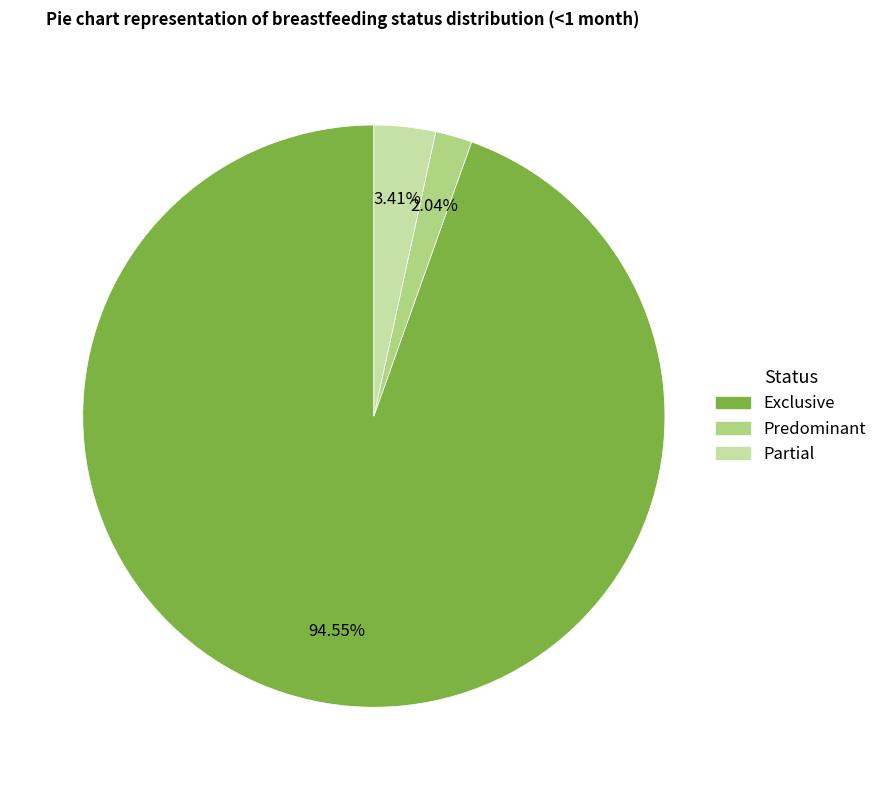

How many slices are in this pie chart?

3